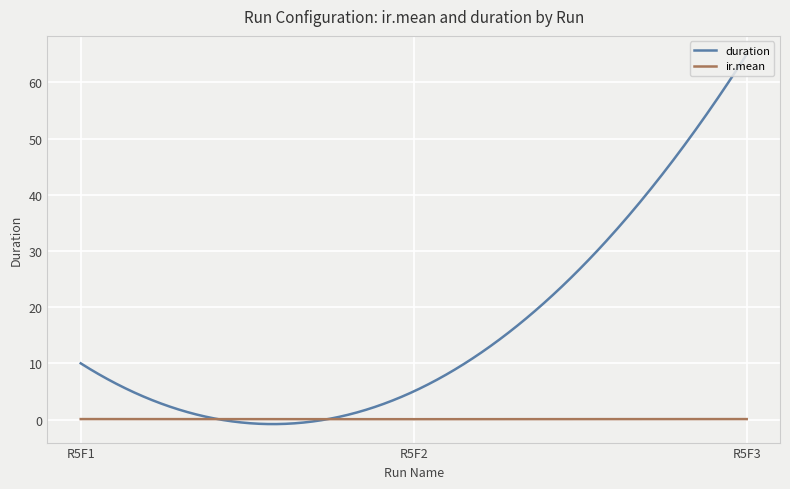

Which series has the largest total across all categories?

duration